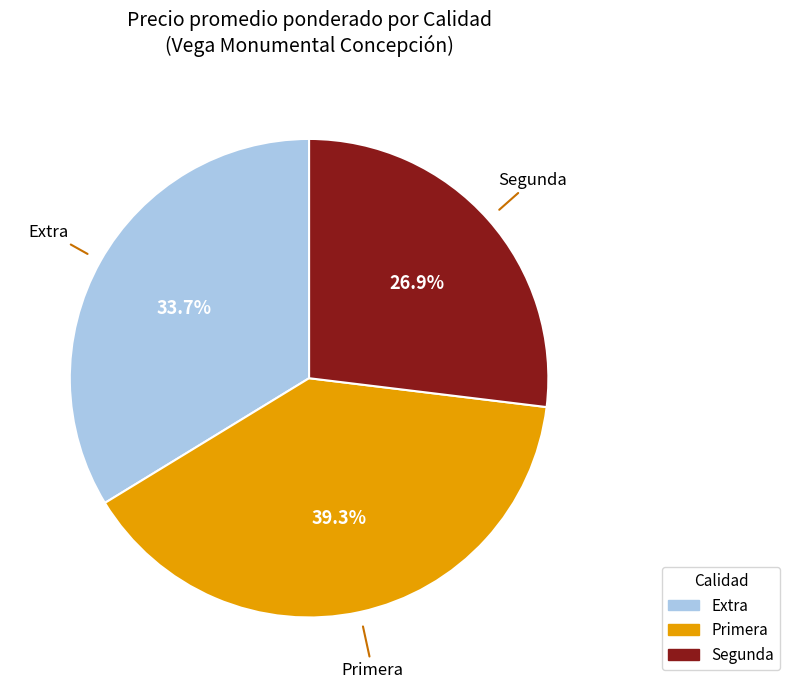

Is there any slice that represents more than half of the pie?

No